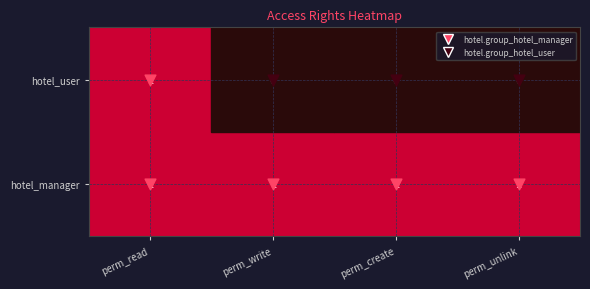

Reading right to left, what are all the values shown in this chart?

hotel.group_hotel_manager: perm_unlink=1	perm_create=1	perm_write=1	perm_read=1
hotel.group_hotel_user: perm_unlink=0	perm_create=0	perm_write=0	perm_read=1